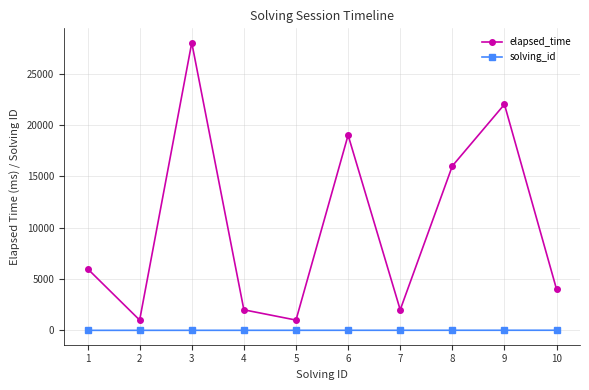

Rank the series by their maximum value, from lowest to highest.

solving_id, elapsed_time